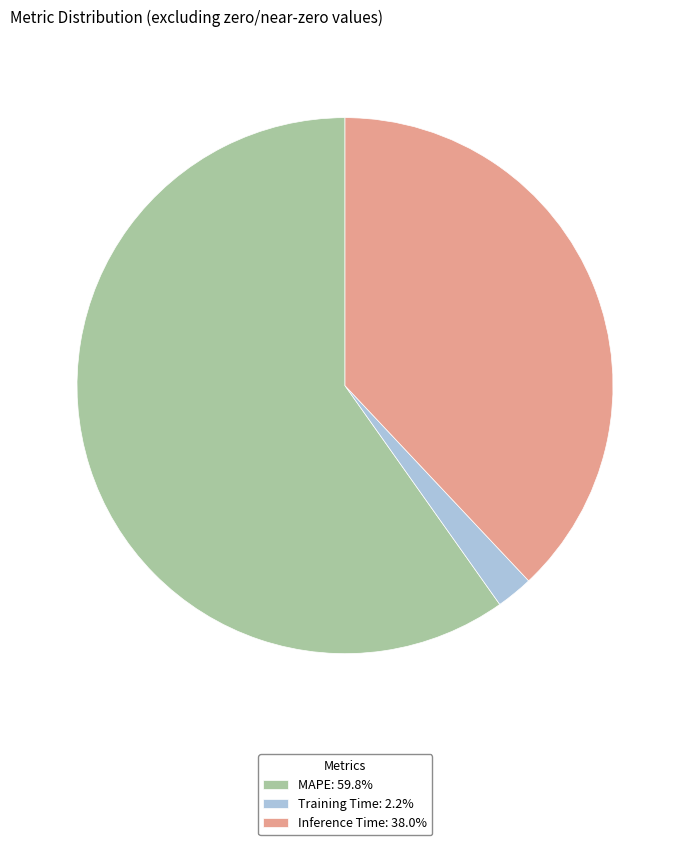

Combined, do Training Time: 2.2% and MAPE: 59.8% account for over 50%?

Yes